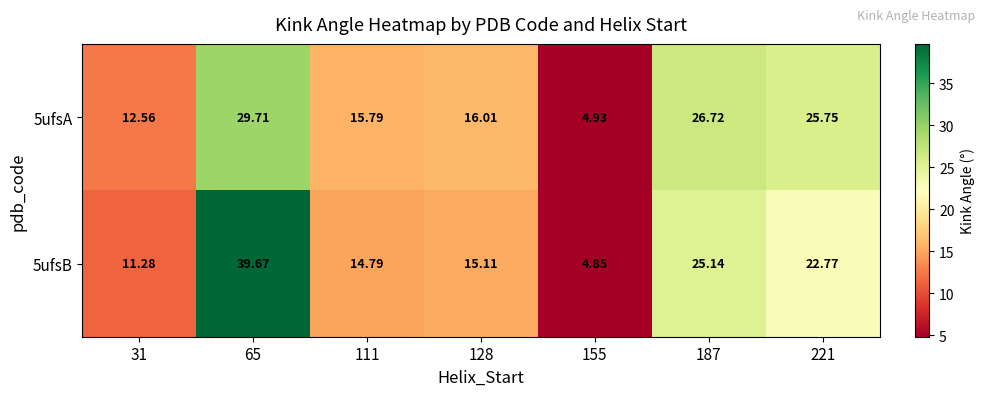

Which has a higher value, 155 or 221?

221